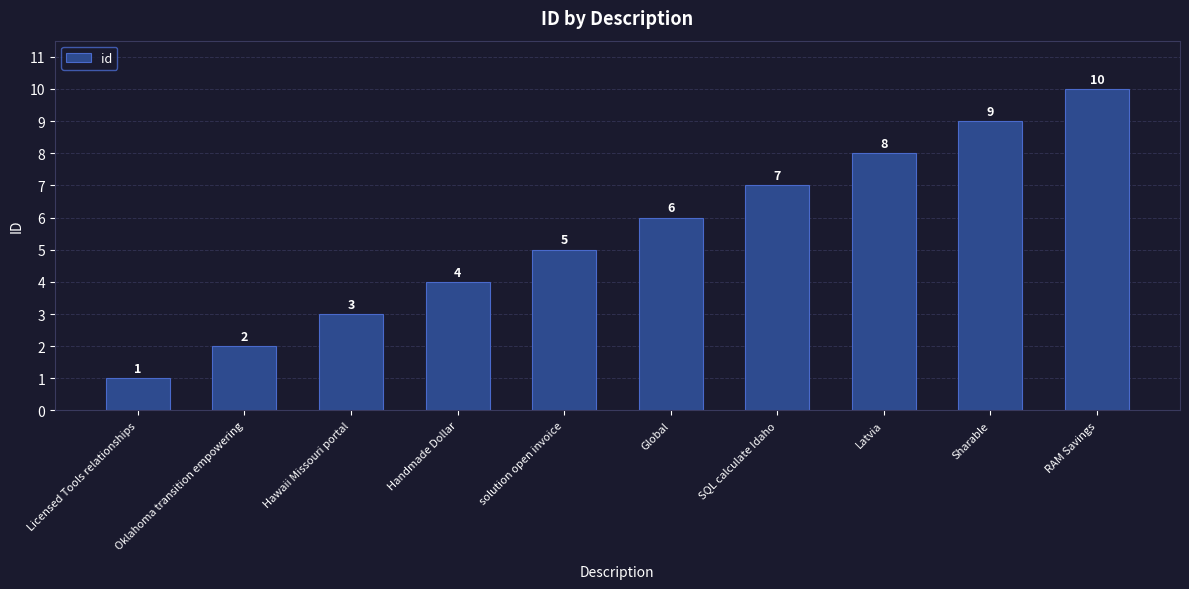

How many distinct data groups are displayed?

1